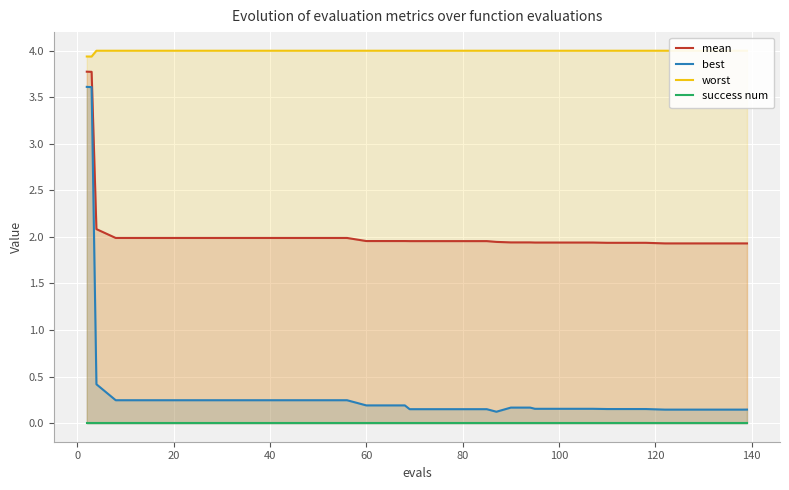

True or false: success num has more than 2 points higher than both neighbors.

False